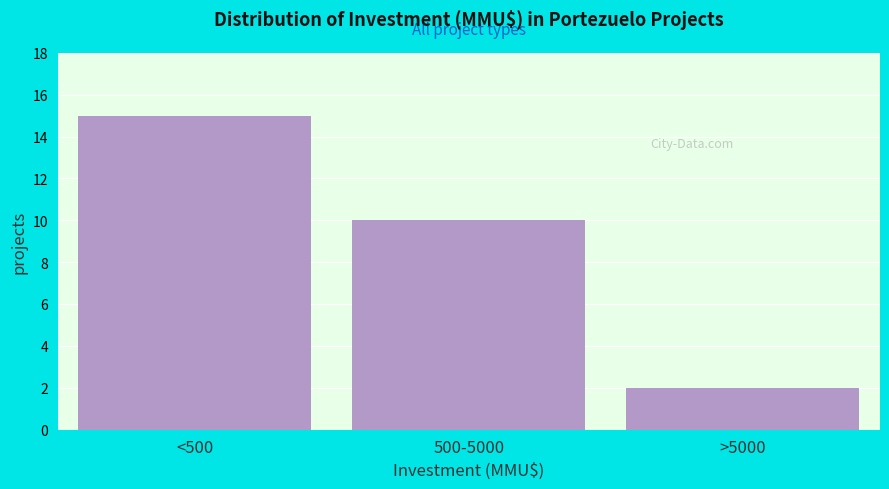

Reading right to left, transcribe all the data shown in this chart.

>5000=2	500-5000=10	<500=15